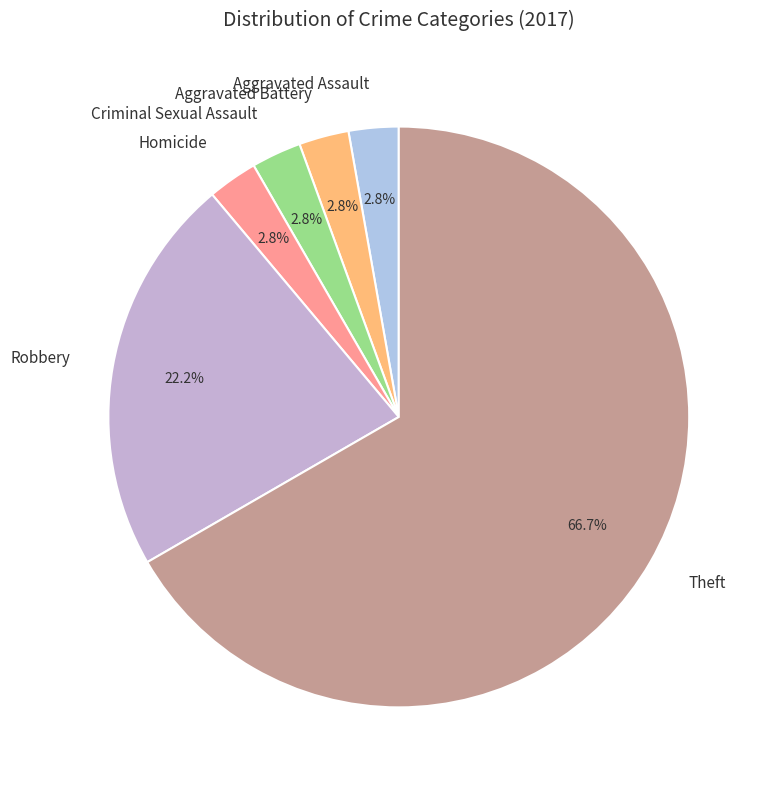

How many slices are in this pie chart?

6